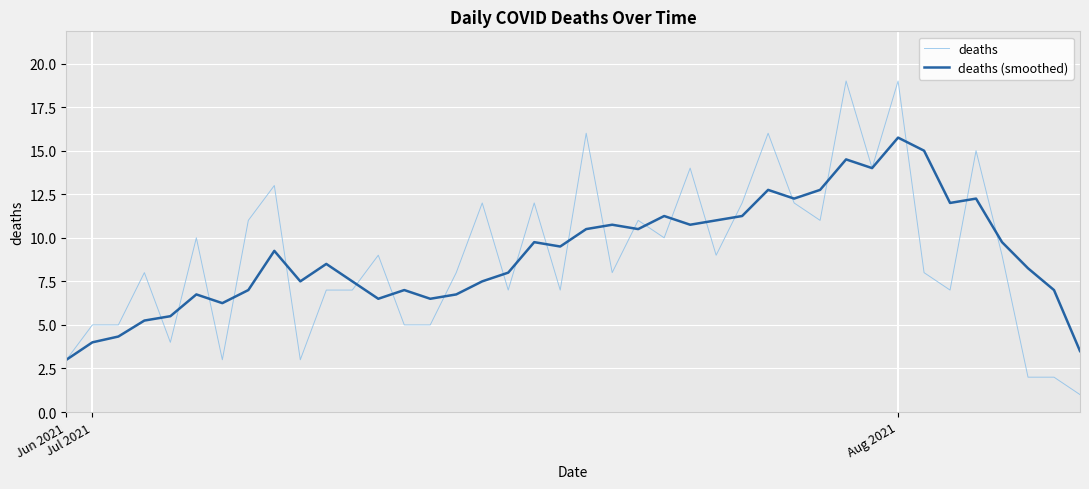

How many distinct data groups are displayed?

2